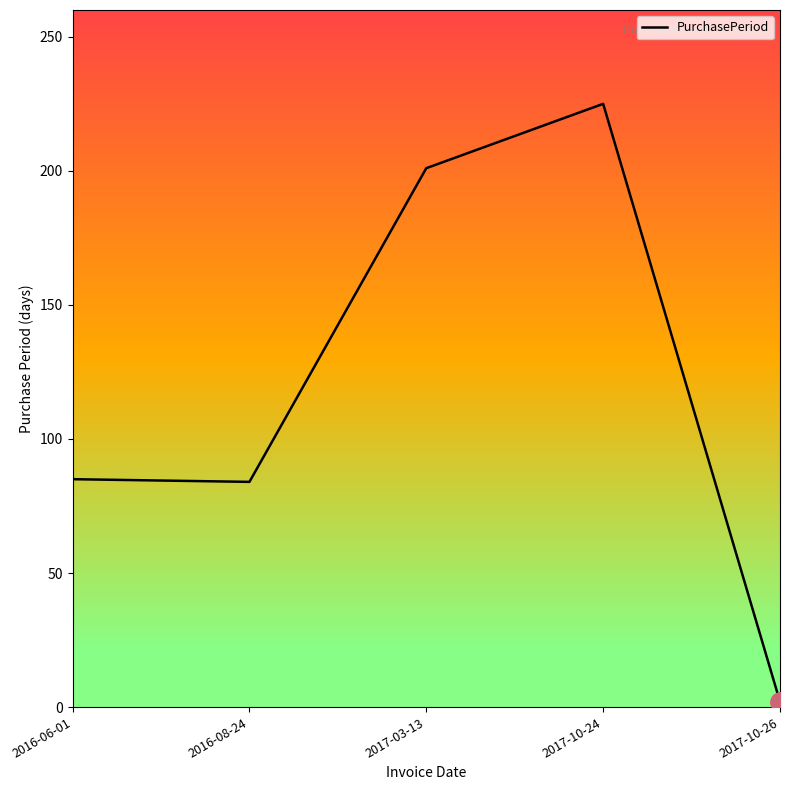

Which has a higher value, 2017-03-13 or 2017-10-24?

2017-10-24